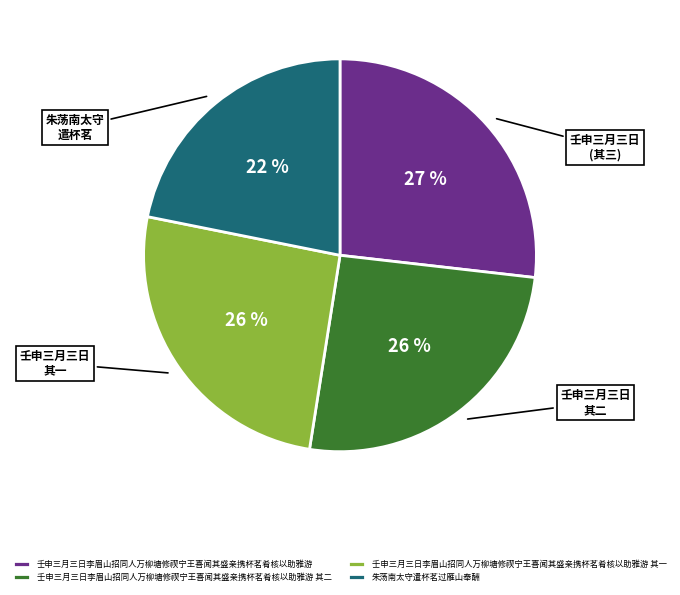

Approximately how many times larger is the value at 壬申三月三日李眉山招同人万柳塘修禊宁王喜闻其盛亲携杯茗肴核以助雅游 其二 compared to 壬申三月三日李眉山招同人万柳塘修禊宁王喜闻其盛亲携杯茗肴核以助雅游?

1.0